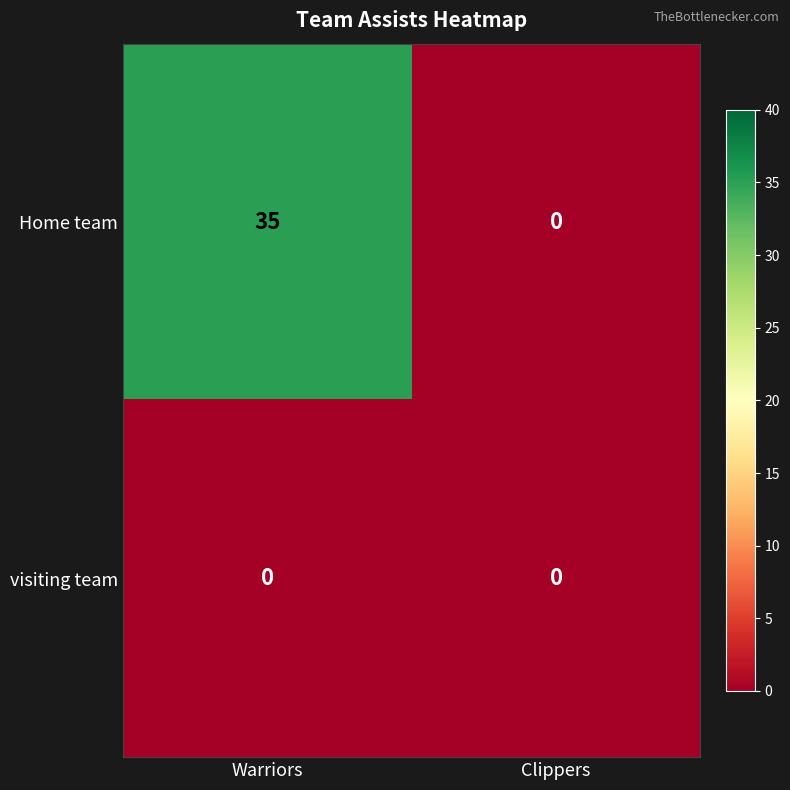

Reading right to left, transcribe all the data shown in this chart.

Home team: 0	35
visiting team: 0	0